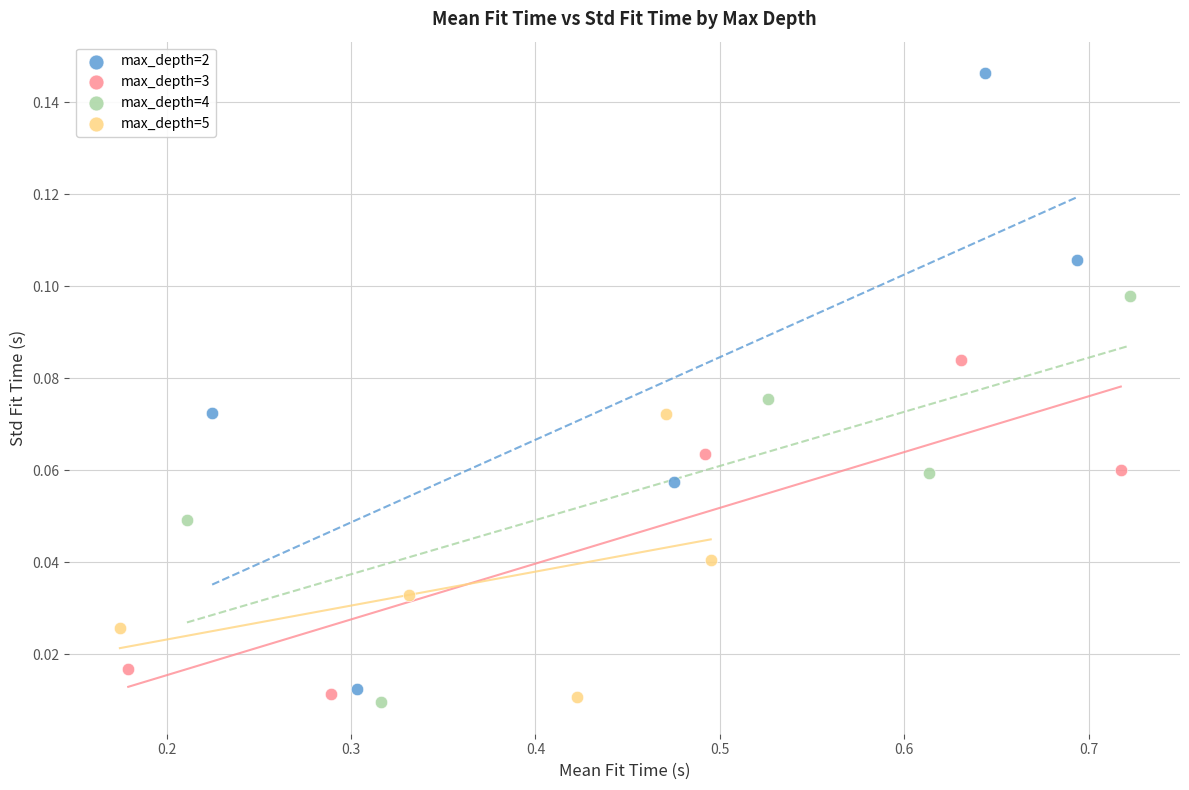

Which series has the largest Y range (max minus min)?

max_depth=2